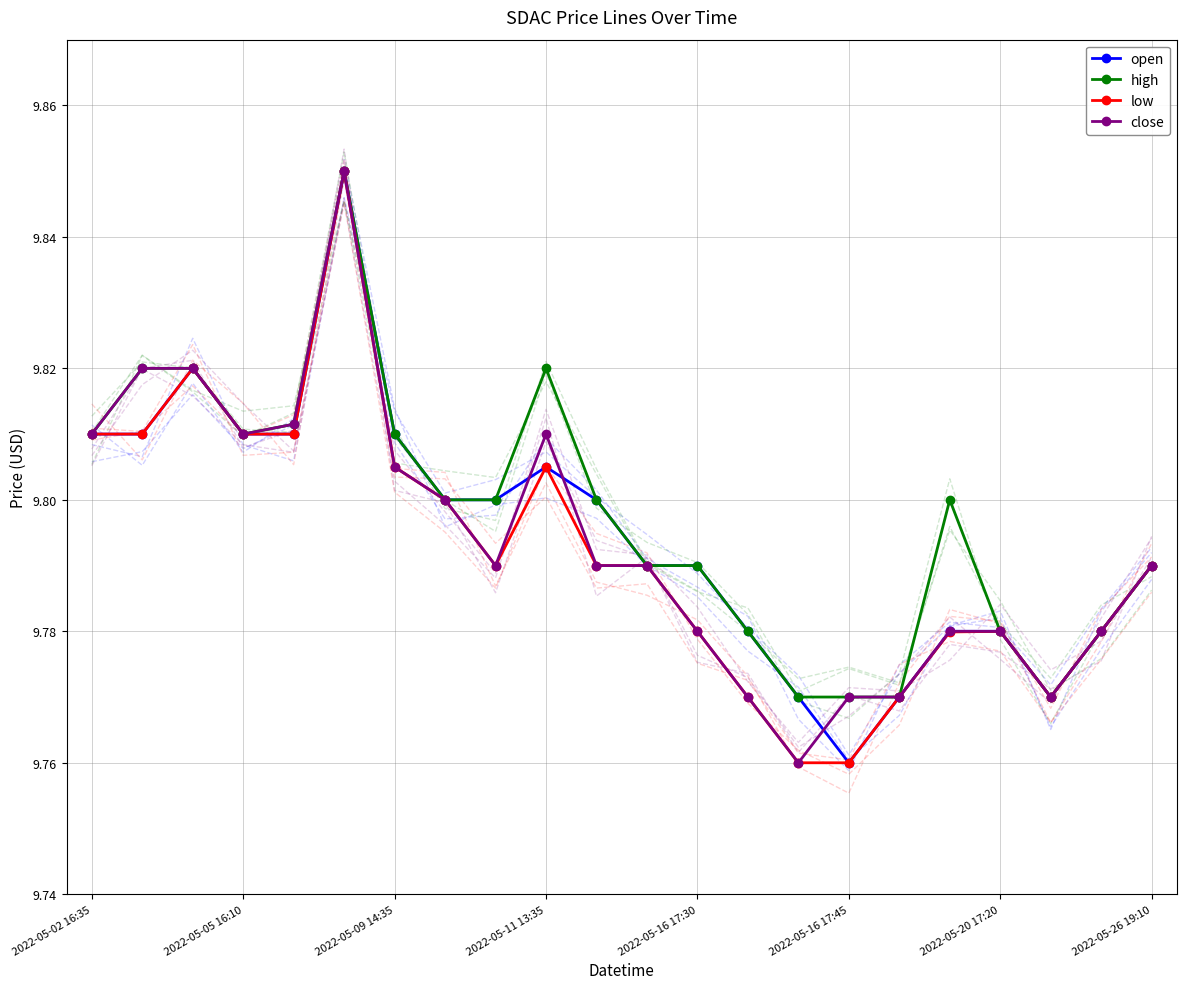

Count the high values in the range 9 to 10.

22